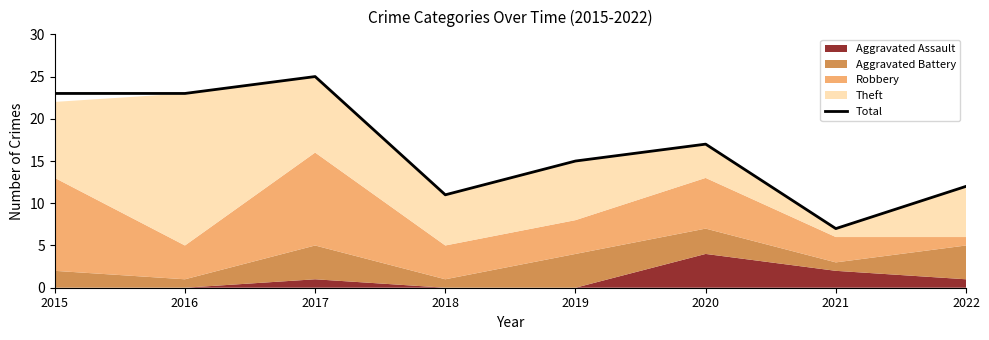

True or false: there are more than 0 points higher than both neighbors.

True